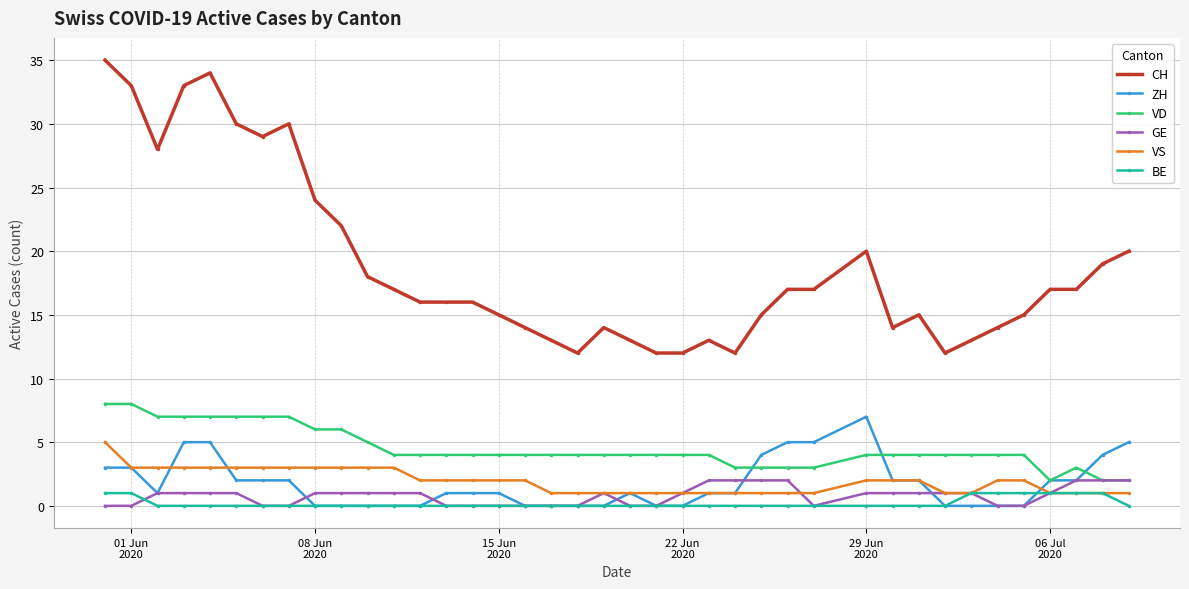

Count the number of categories in the chart.

39